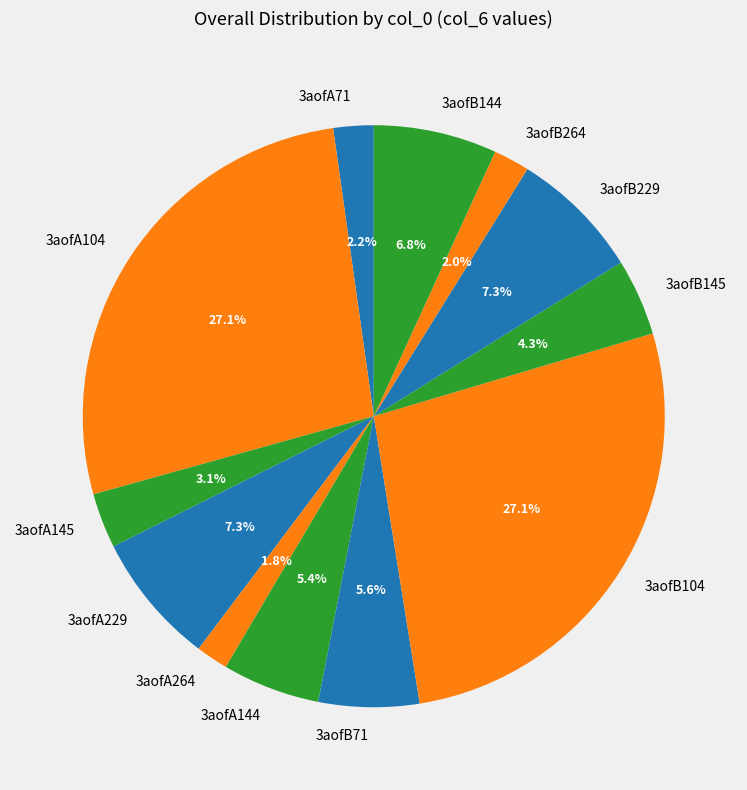

To the nearest percent, what is the difference between the 3aofB145 and 3aofA144 slice percentages?

1%